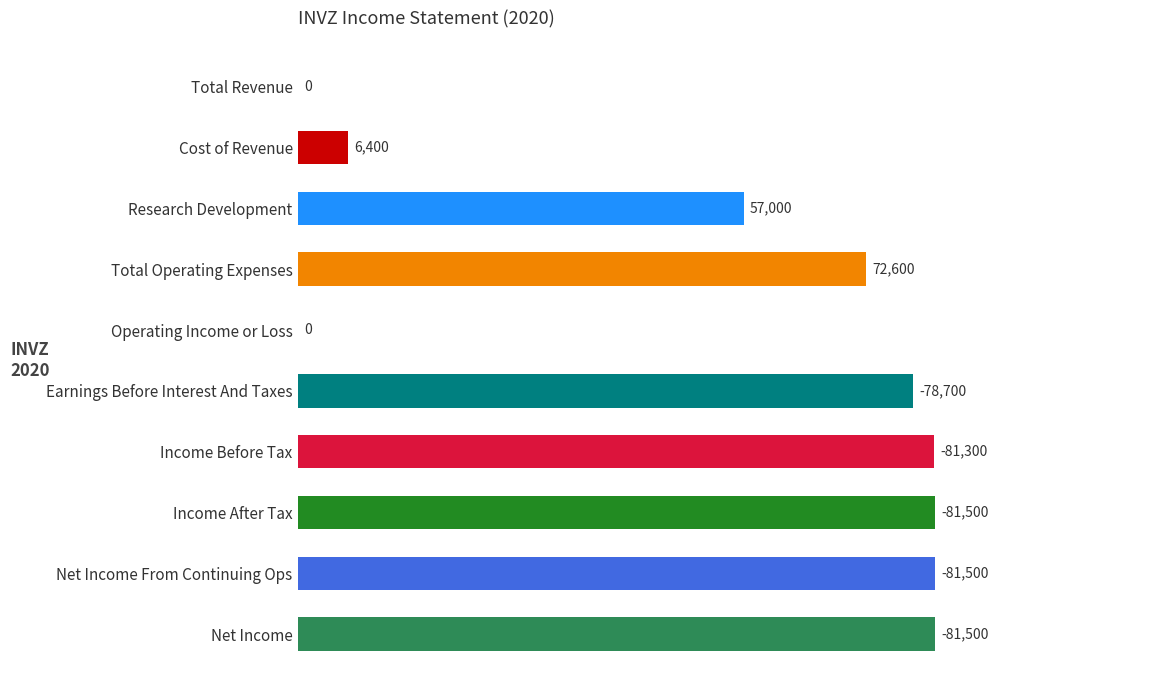

What is the sum of all values?

540500